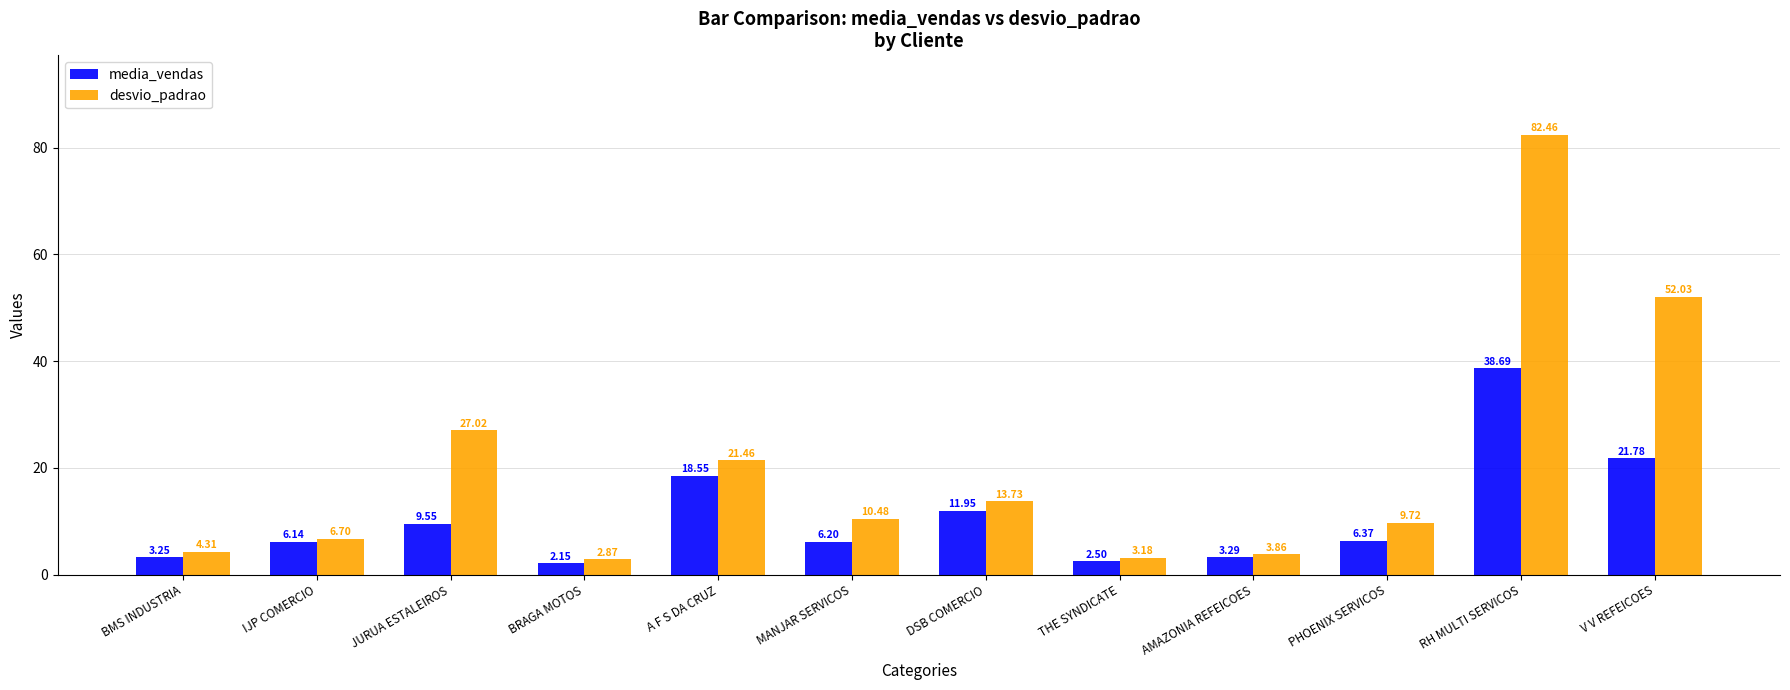

What is the total value across all series at BRAGA MOTOS?

5.0